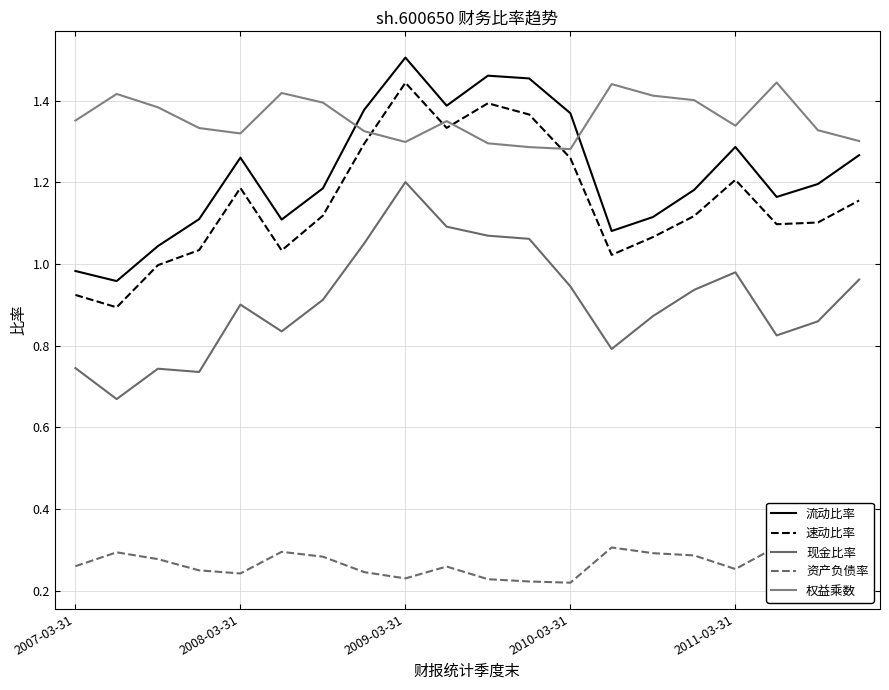

Which series has the largest range (max minus min)?

速动比率